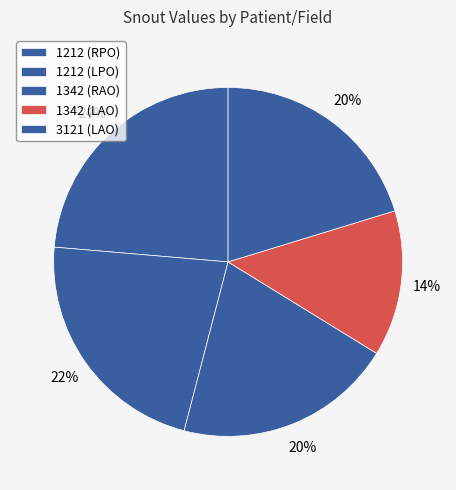

What percentage is the 1342 (RAO) slice, to the nearest percent?

20%